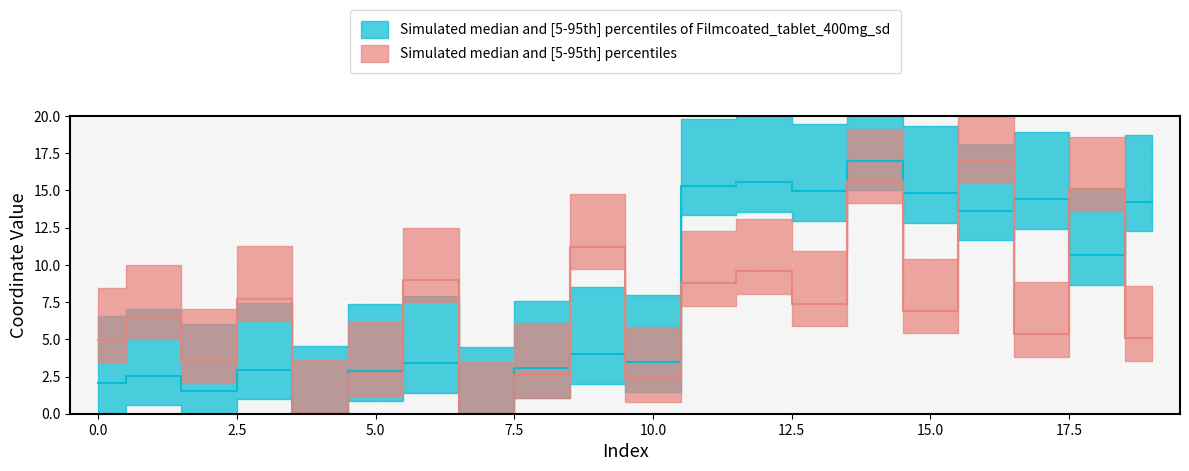

How many interior local valleys does the y series have?

7